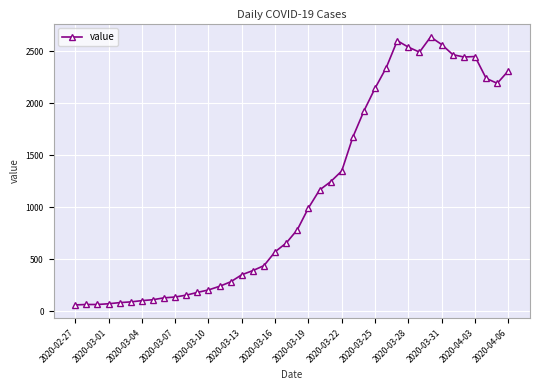

What is the sum of all values?

44998